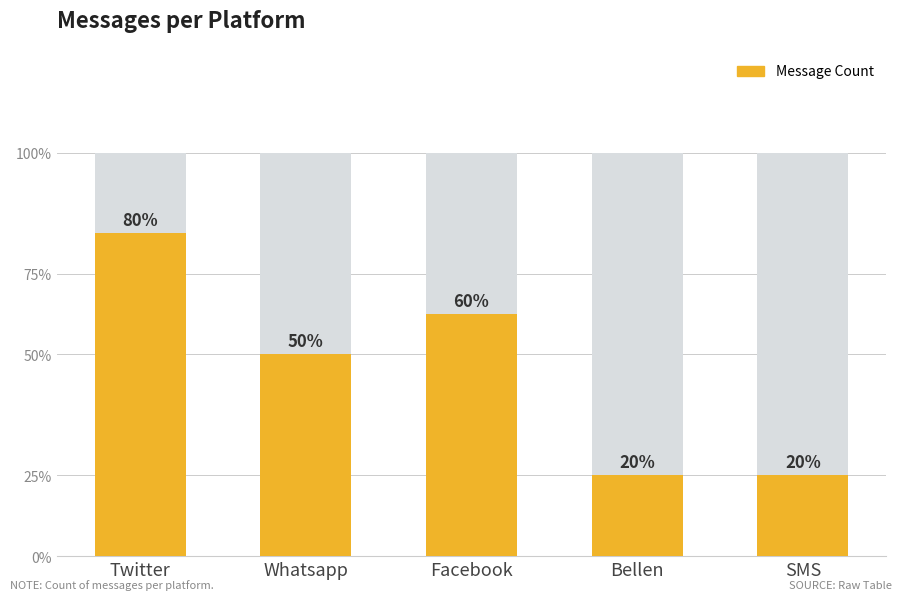

Reading left to right, what are all the values shown in this chart?

Twitter=8	Whatsapp=5	Facebook=6	Bellen=2	SMS=2